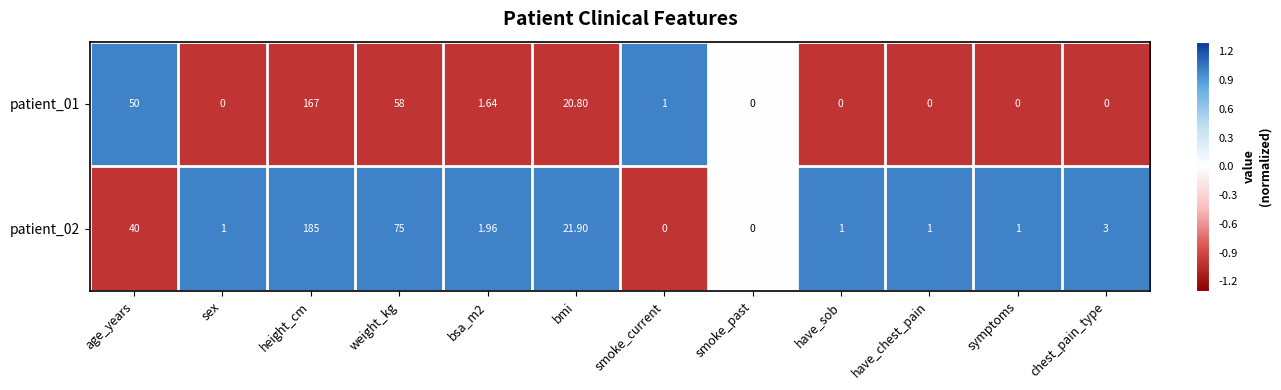

What is the difference between the highest and lowest values at have_sob?

1.0